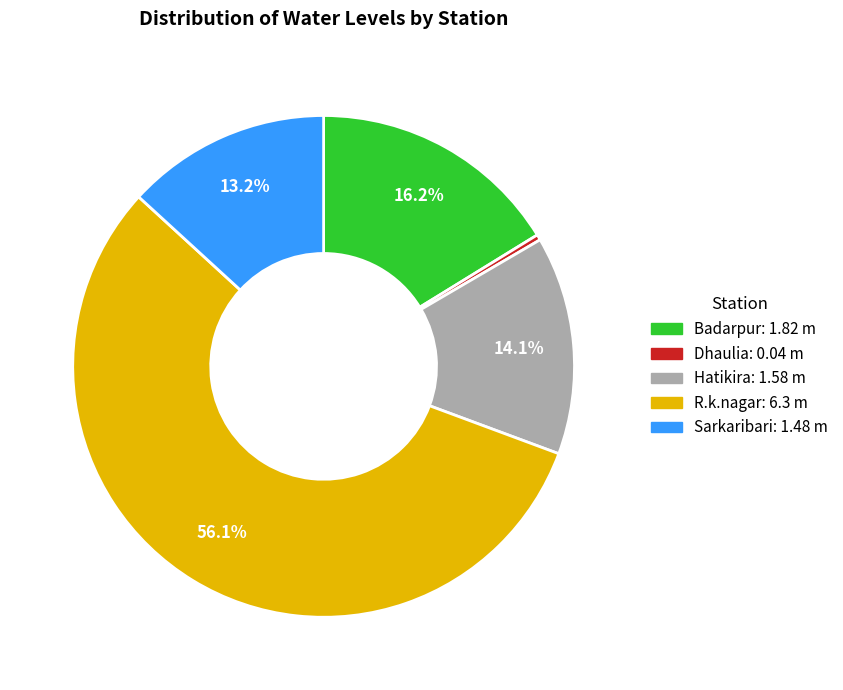

Which category has the biggest portion of the pie?

R.k.nagar